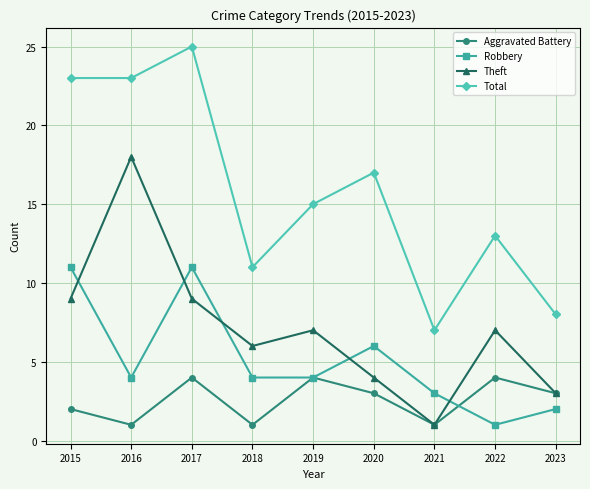

Does the chart have visible grid lines?

Yes